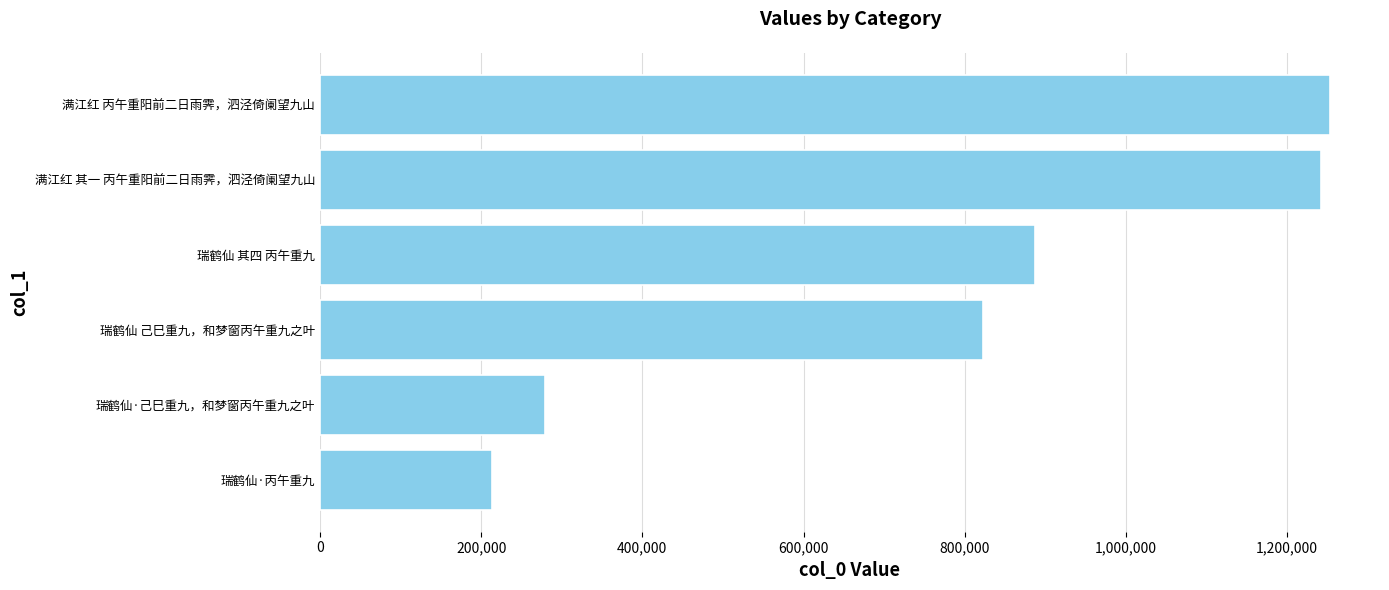

What is the difference between the second highest and minimum values?

1029352